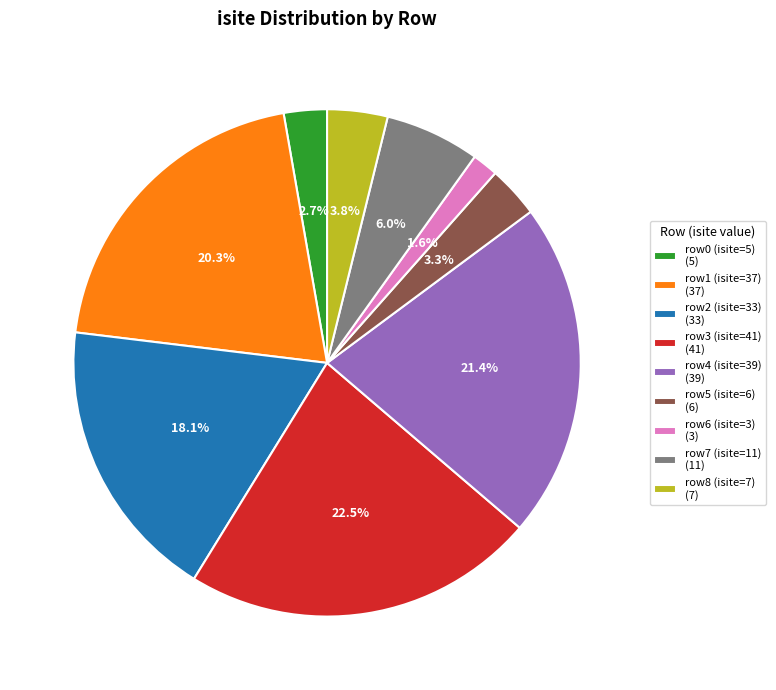

How many segments does this pie chart have?

9